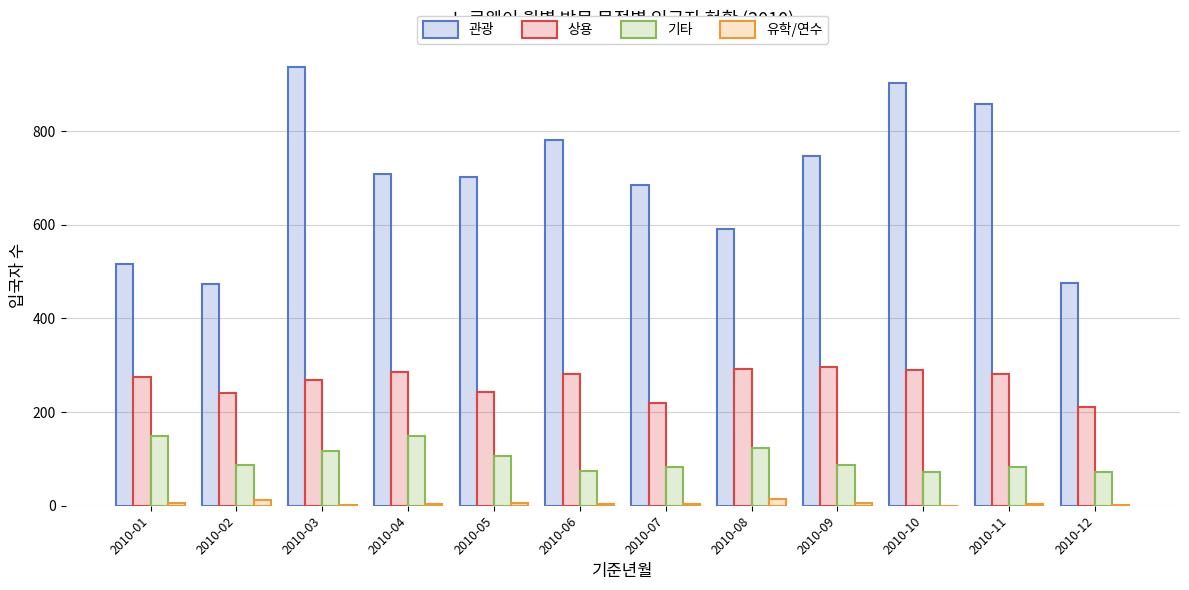

True or false: 기타 has a value of 136 at 2010-11.

False